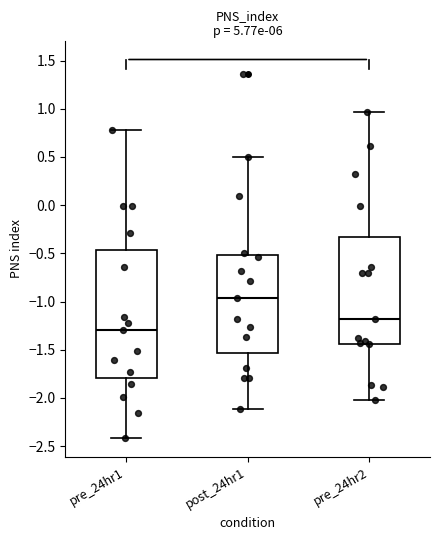

Which box has the highest median line?

post_24hr1